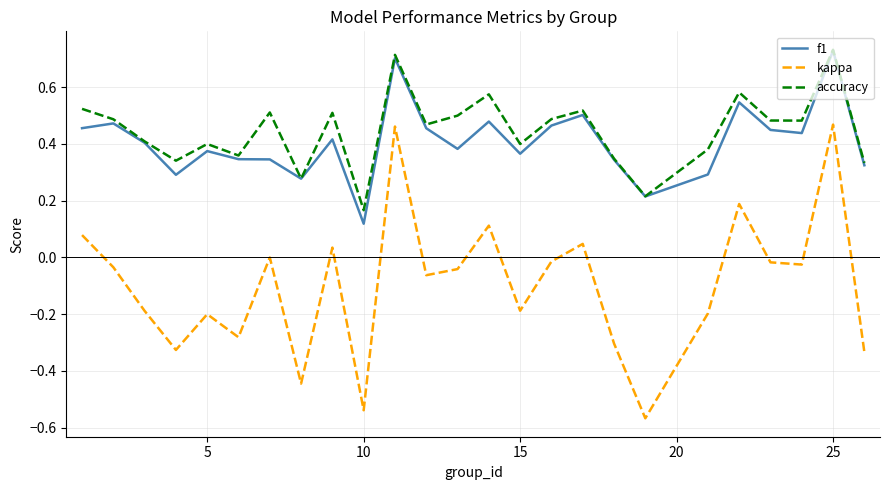

True or false: kappa and accuracy cross at least once.

False